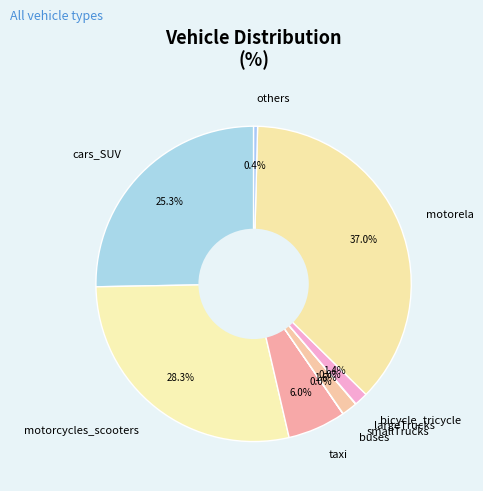

Which category has the biggest portion of the pie?

motorela